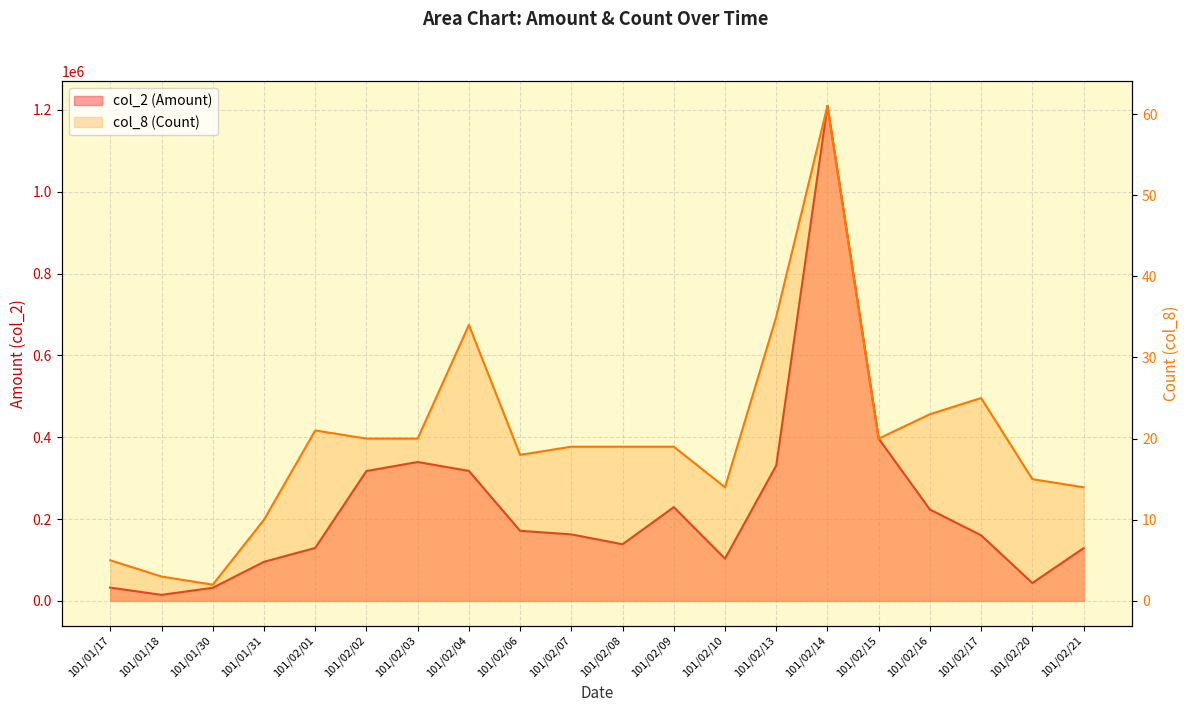

What are all the series names shown in the legend?

col_2 (Amount), col_8 (Count)